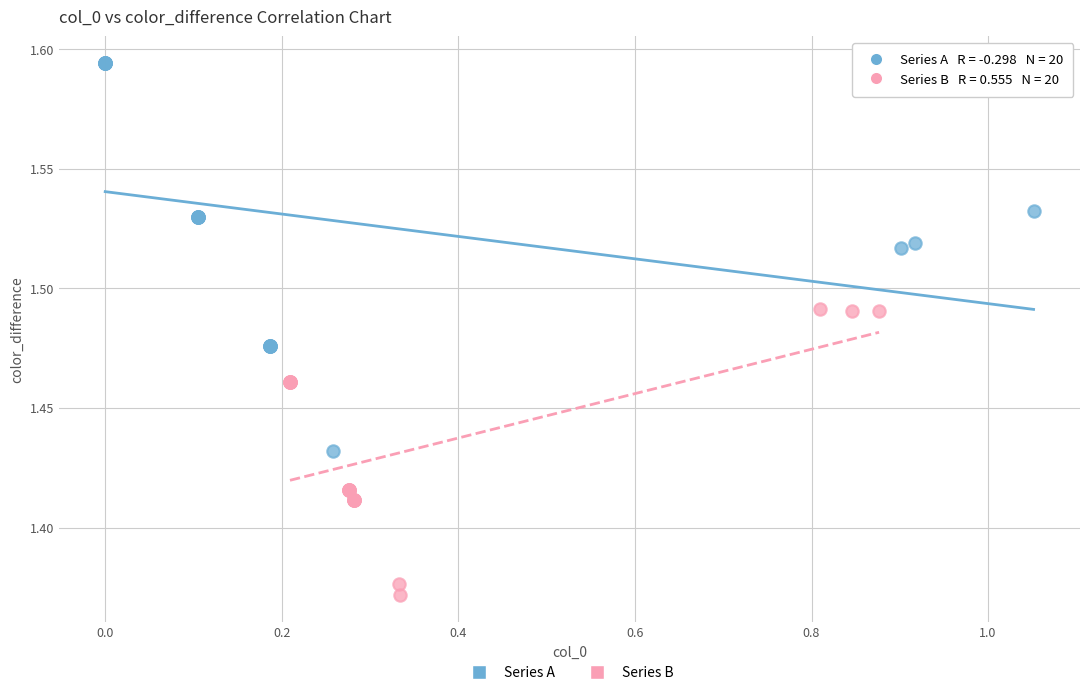

What are all the series names shown in the legend?

Series A, Series B